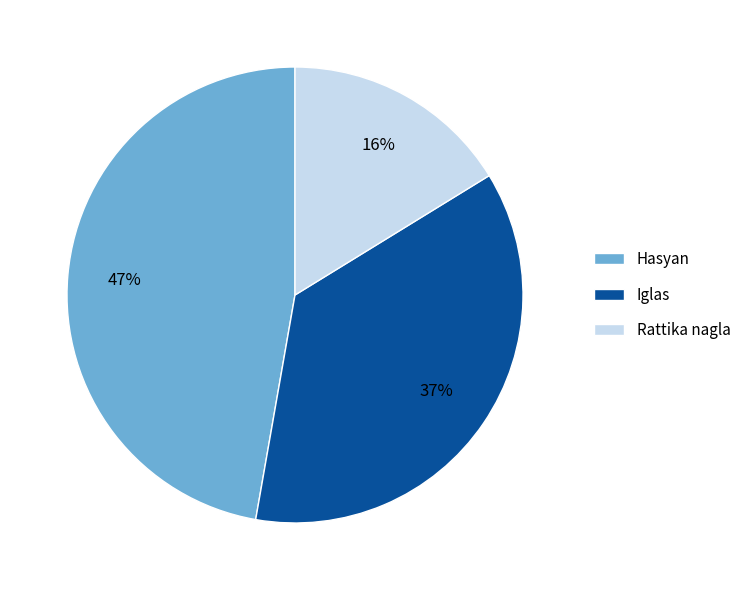

Do Hasyan and Rattika nagla together represent more than half of the pie?

Yes